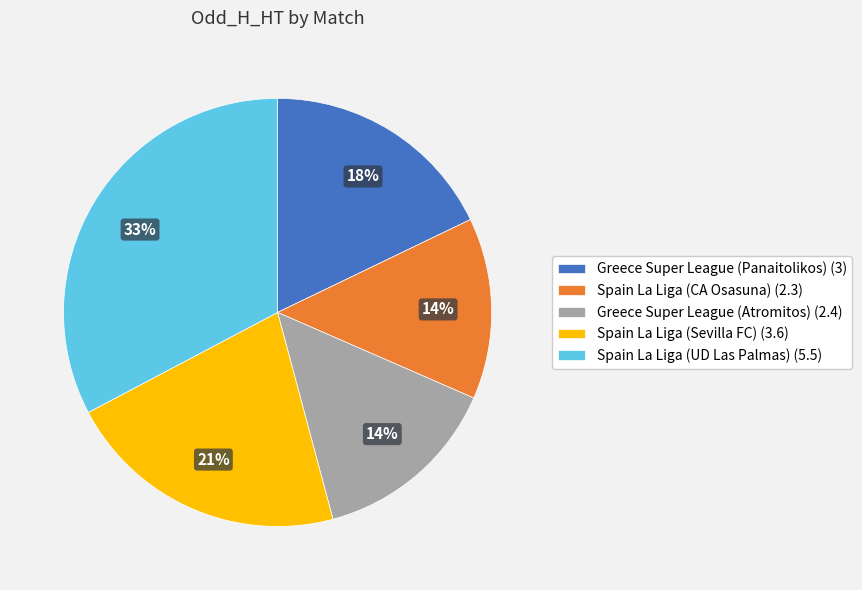

What percentage is the Greece Super League (Panaitolikos) slice, to the nearest percent?

18%